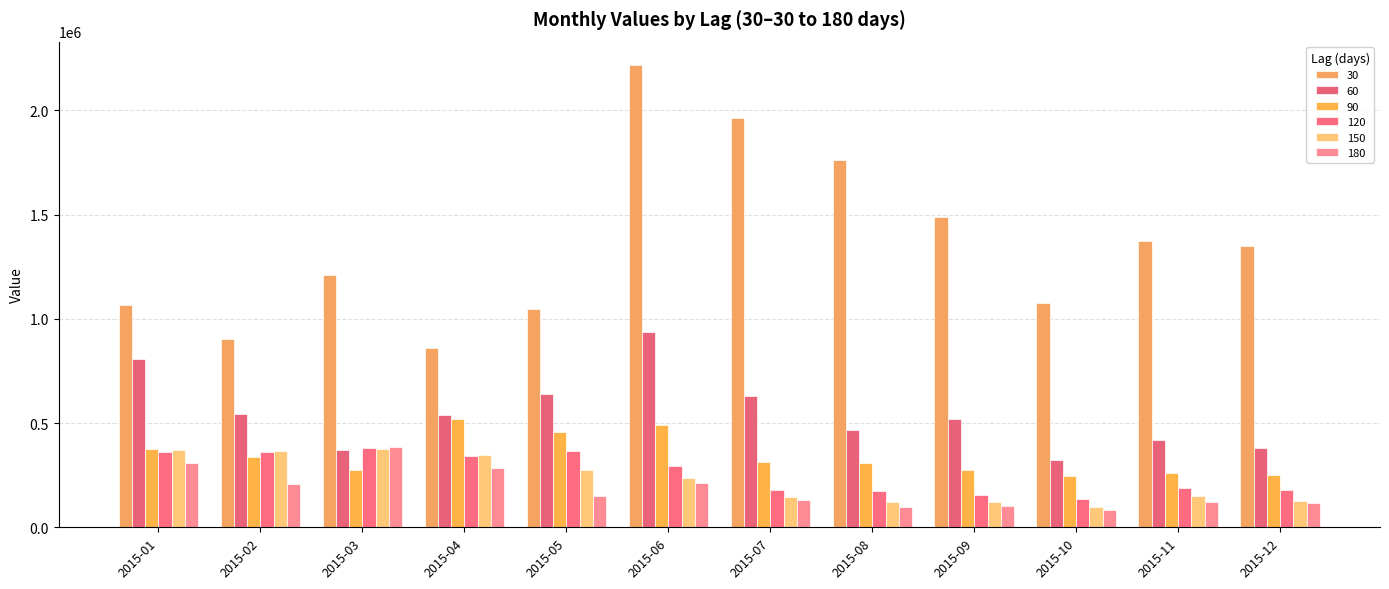

Reading right to left, list all the values displayed in this chart.

30: 2015-12=1350573	2015-11=1374162	2015-10=1077091	2015-09=1489263	2015-08=1763837	2015-07=1962618	2015-06=2218504	2015-05=1048040	2015-04=858428	2015-03=1209979	2015-02=901467	2015-01=1066135
60: 2015-12=381645	2015-11=417113	2015-10=321462	2015-09=518602	2015-08=467394	2015-07=631184	2015-06=935013	2015-05=638849	2015-04=538287	2015-03=372457	2015-02=542754	2015-01=807214
90: 2015-12=252950	2015-11=258064	2015-10=247016	2015-09=276091	2015-08=310040	2015-07=311372	2015-06=492937	2015-05=456779	2015-04=517973	2015-03=272449	2015-02=338961	2015-01=376429
120: 2015-12=176653	2015-11=189786	2015-10=135770	2015-09=153407	2015-08=173518	2015-07=178207	2015-06=293484	2015-05=363869	2015-04=340997	2015-03=379900	2015-02=359043	2015-01=360137
150: 2015-12=125456	2015-11=150886	2015-10=98172	2015-09=119362	2015-08=120418	2015-07=144084	2015-06=234546	2015-05=275618	2015-04=348761	2015-03=374197	2015-02=366967	2015-01=368854
180: 2015-12=114916	2015-11=119271	2015-10=85005	2015-09=104249	2015-08=95284	2015-07=129464	2015-06=210898	2015-05=151363	2015-04=283233	2015-03=384115	2015-02=208878	2015-01=307040